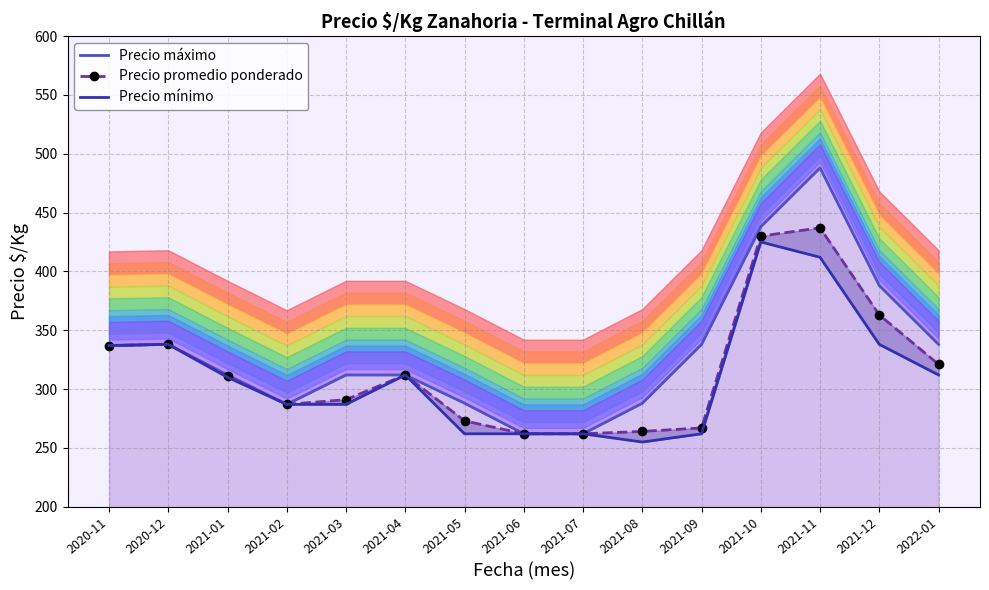

Reading right to left, list all the values displayed in this chart.

Precio máximo: 2022-01=338	2021-12=388	2021-11=488	2021-10=438	2021-09=338	2021-08=288	2021-07=262	2021-06=262	2021-05=288	2021-04=312	2021-03=312	2021-02=287	2021-01=312	2020-12=338	2020-11=337
Precio promedio ponderado: 2022-01=321	2021-12=363	2021-11=437	2021-10=430	2021-09=267	2021-08=264	2021-07=262	2021-06=262	2021-05=273	2021-04=312	2021-03=291	2021-02=287	2021-01=311	2020-12=338	2020-11=337
Precio mínimo: 2022-01=312	2021-12=338	2021-11=412	2021-10=425	2021-09=262	2021-08=255	2021-07=262	2021-06=262	2021-05=262	2021-04=312	2021-03=287	2021-02=287	2021-01=310	2020-12=338	2020-11=337